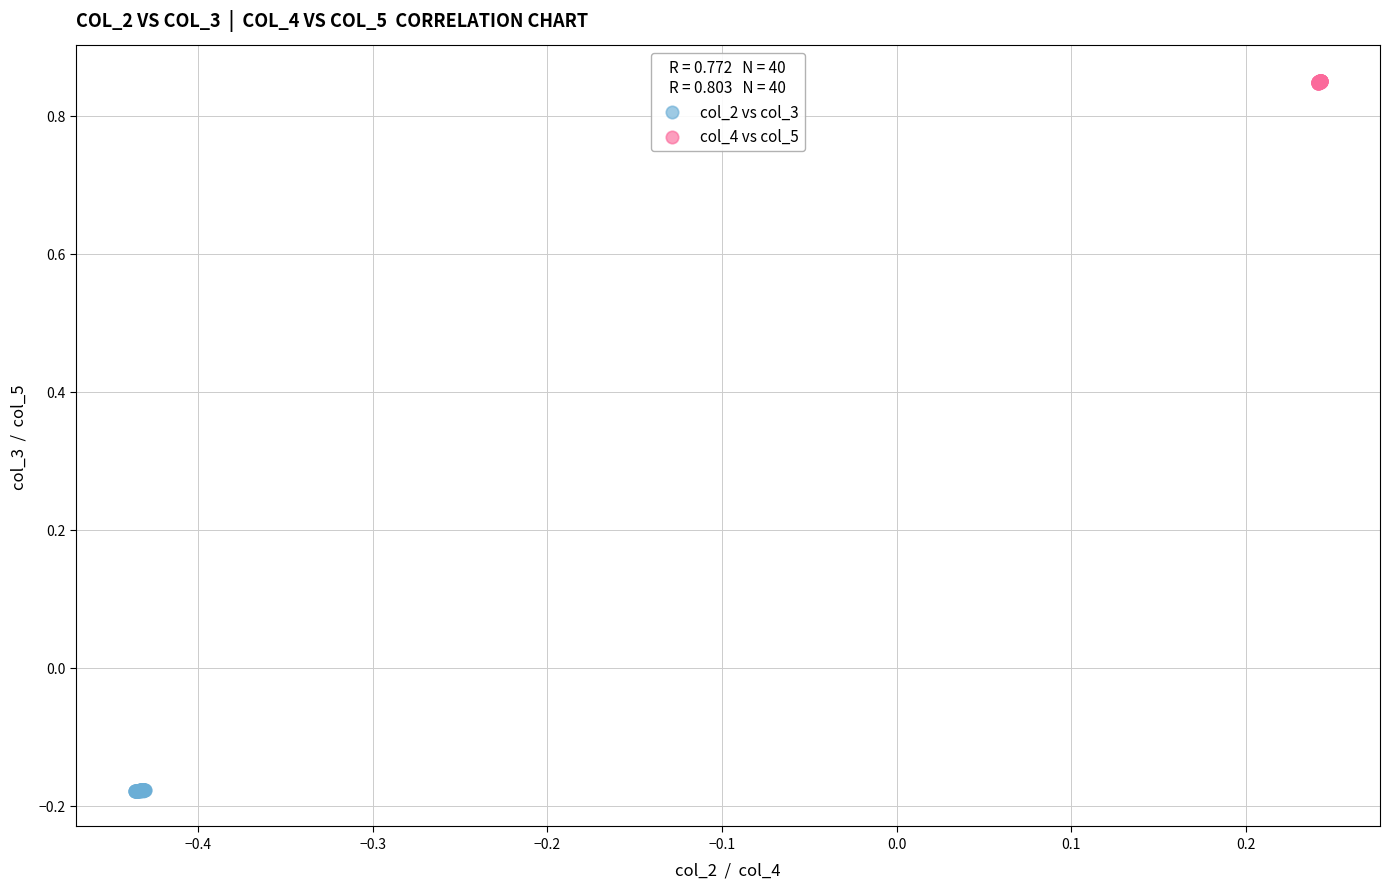

Which series contains the lowest Y value?

col_2 vs col_3